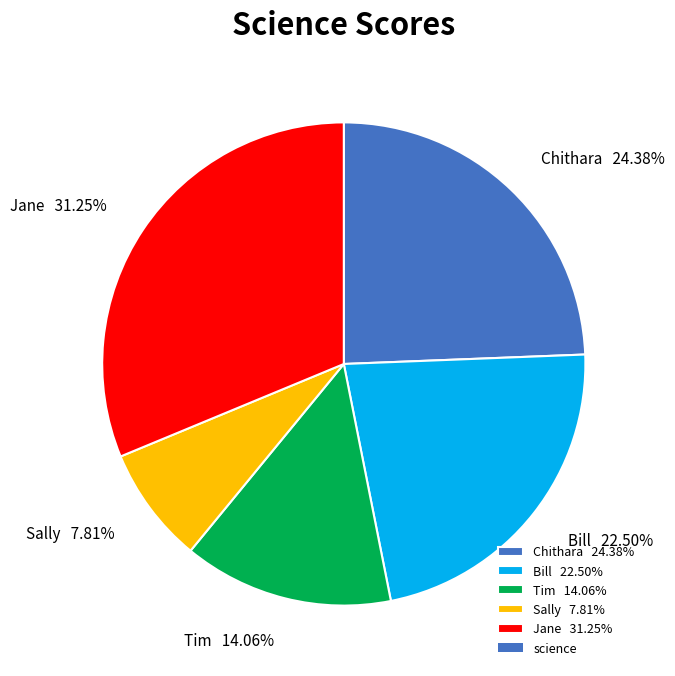

Is there any slice that represents more than half of the pie?

No